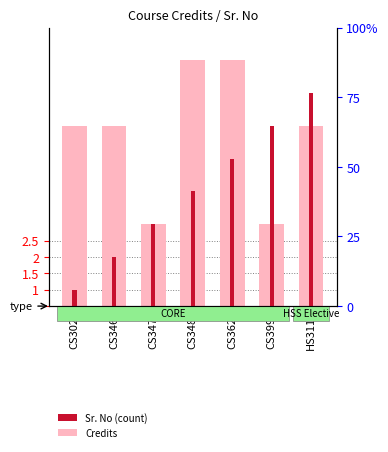

What is the difference between the Sr. No values at CS346 and CS348?

2